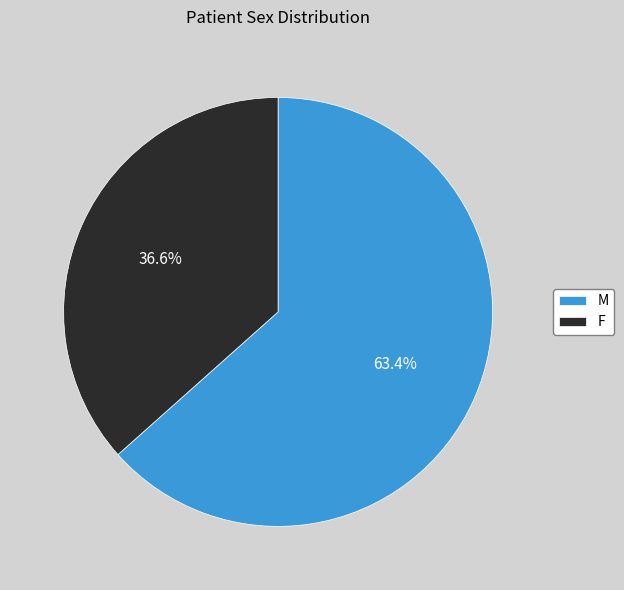

Does M account for over 50% of the chart?

Yes